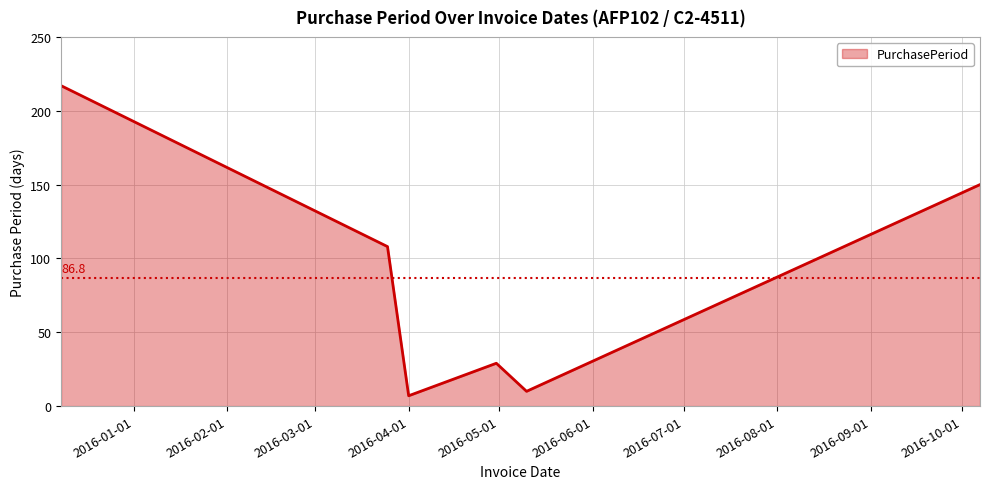

What is the smallest value displayed?

7